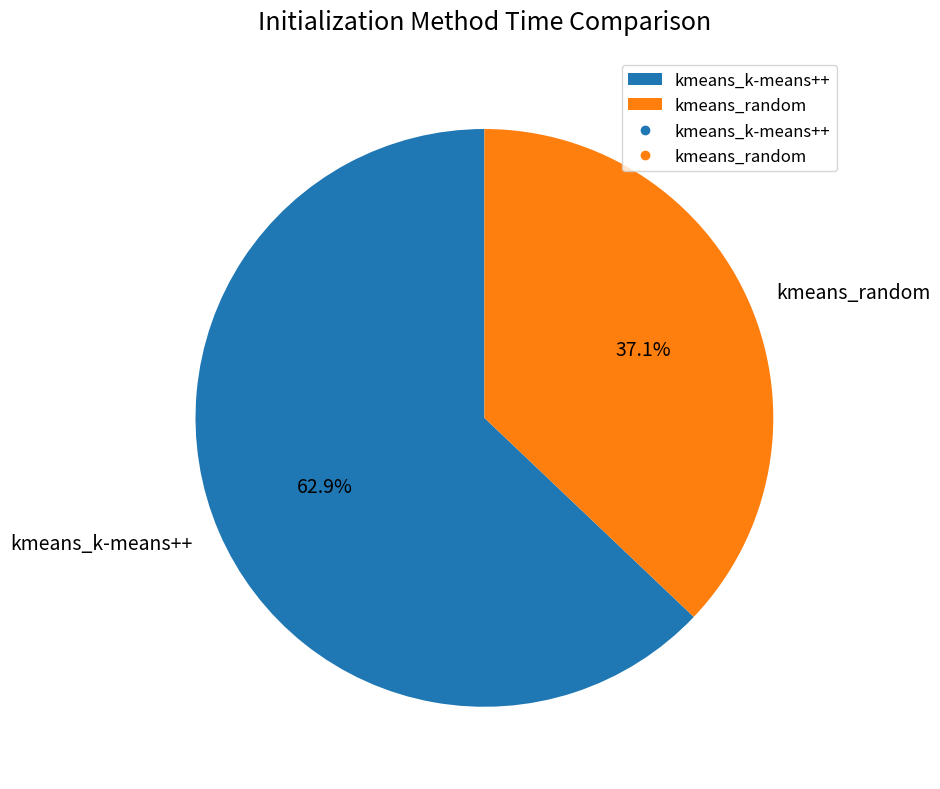

What is the ratio of the value at kmeans_random to the value at kmeans_k-means++?

0.6